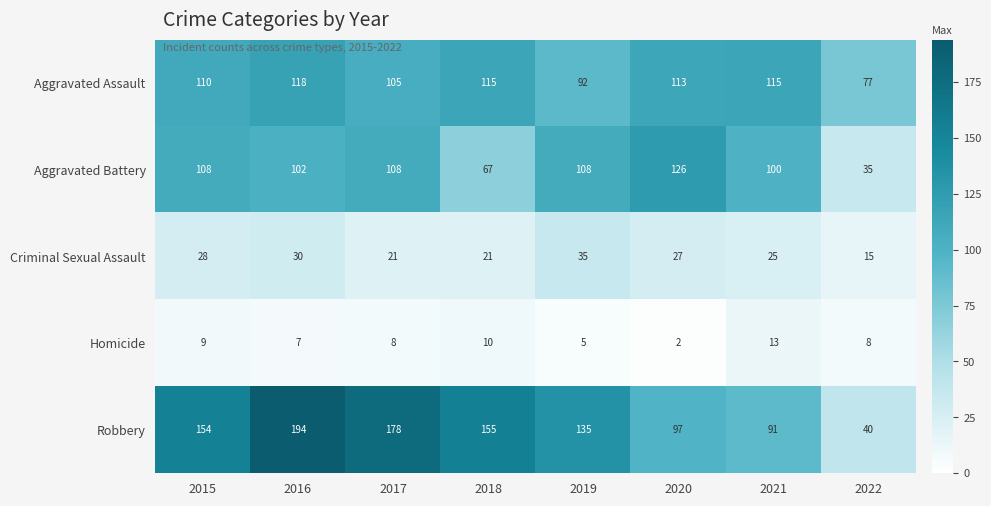

What is the total value across all series at 2018?

368